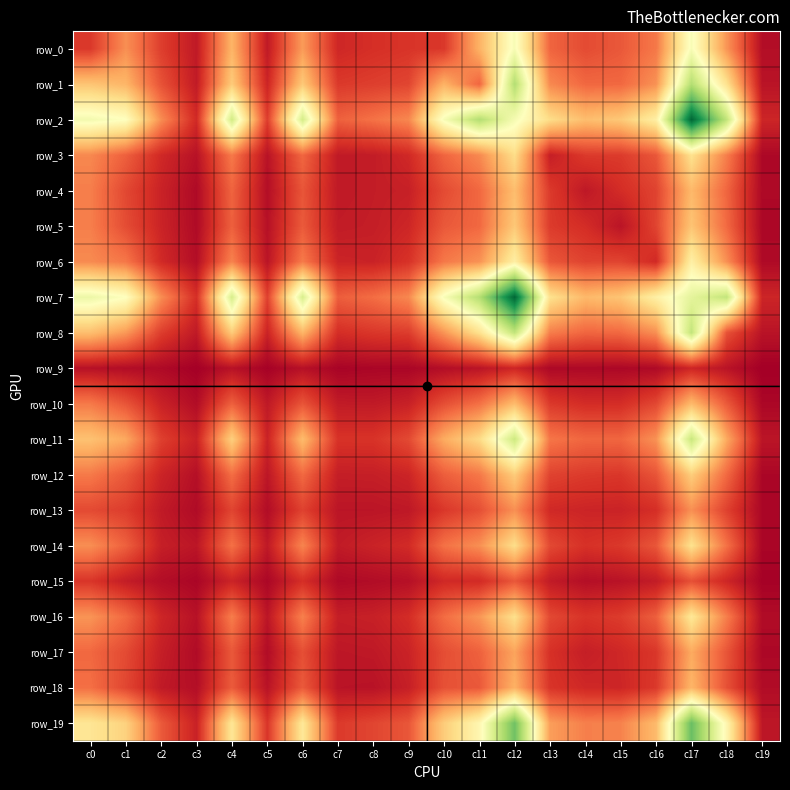

Where does the row_18 series first go above 176?

c0